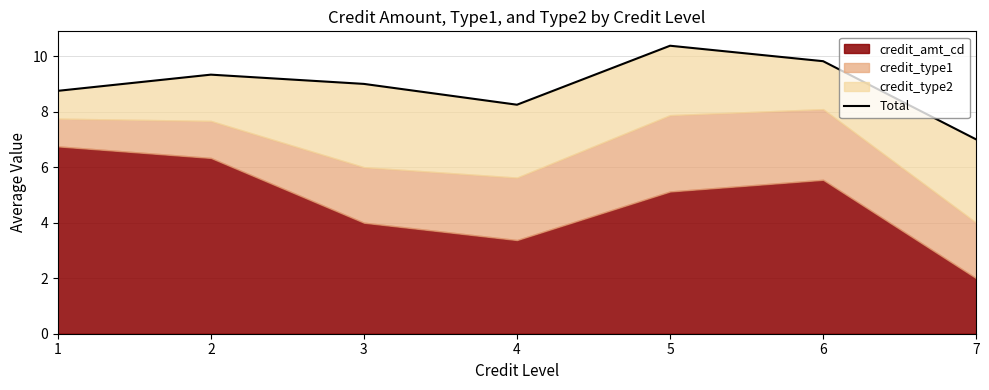

What is the sum of the values at 1 and 2?

18.1